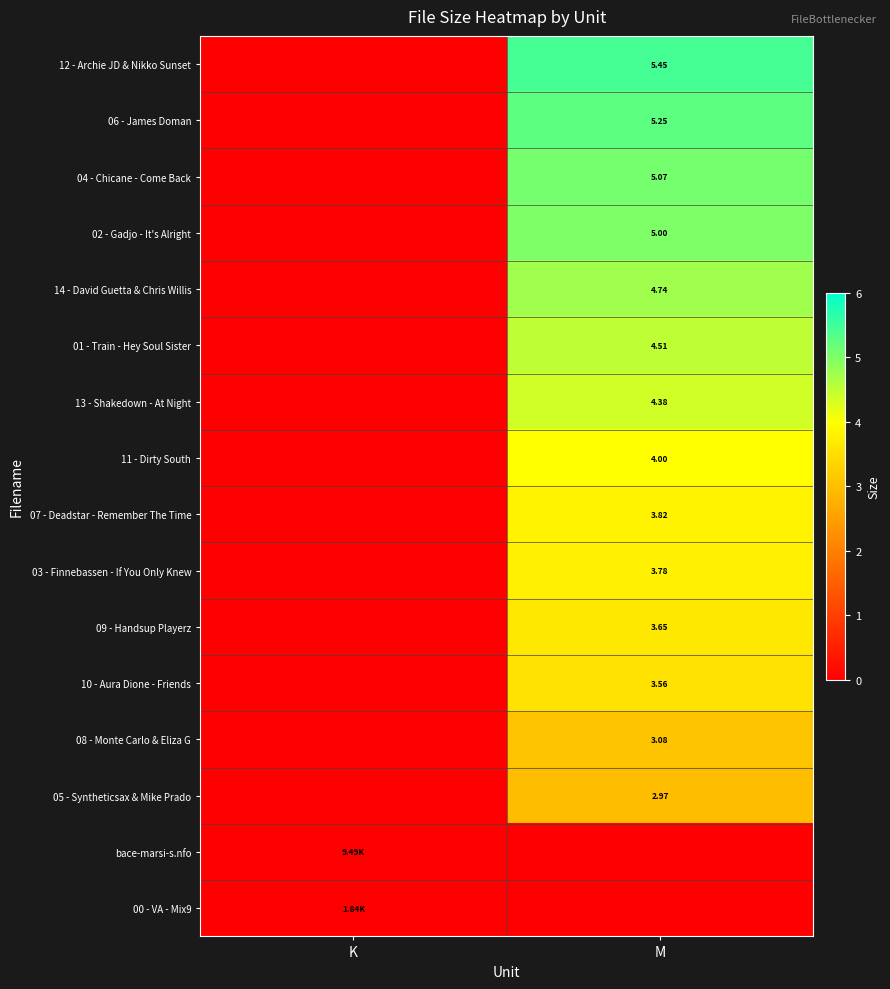

Which label corresponds to the largest value in the chart?

M